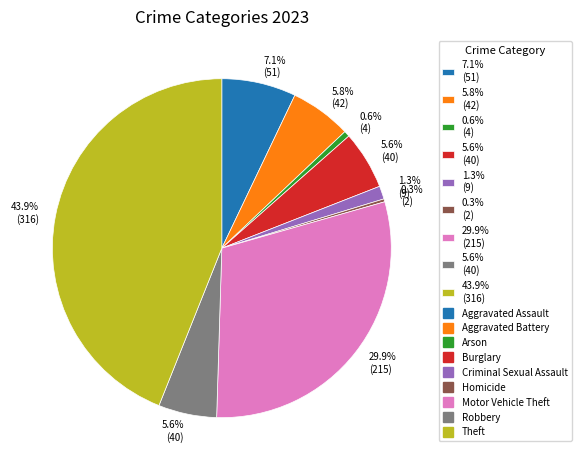

Is there a majority slice in this chart?

No